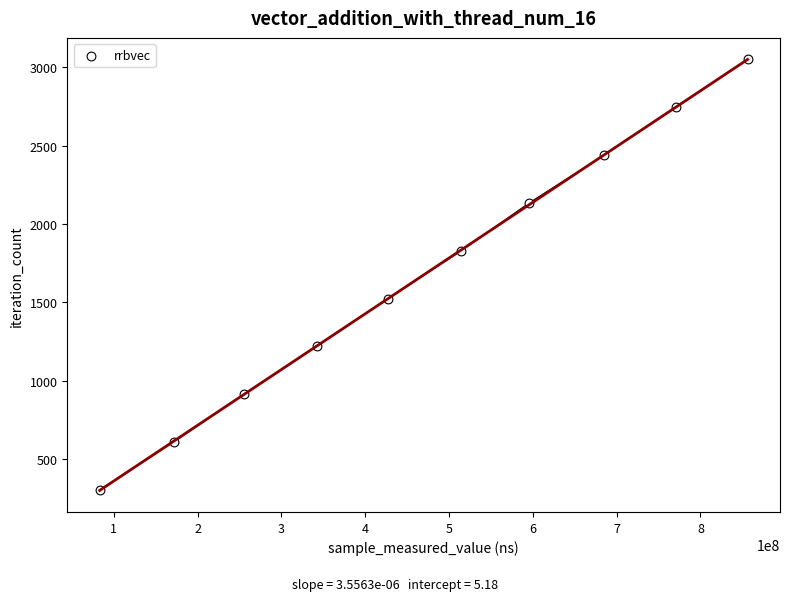

What is the average X value?

470248940